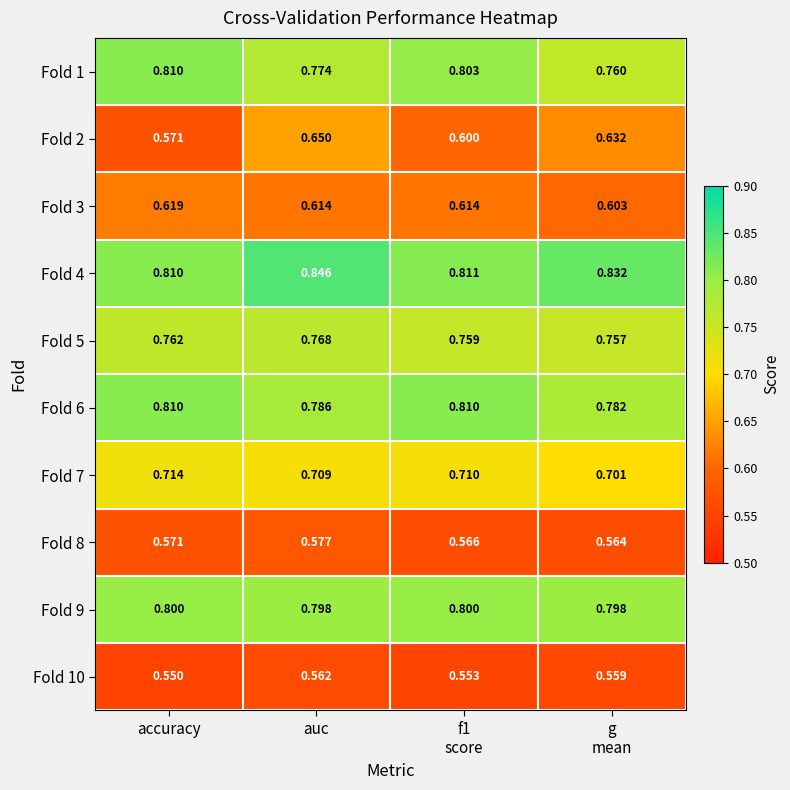

At which category does the chart reach its peak across all series?

auc